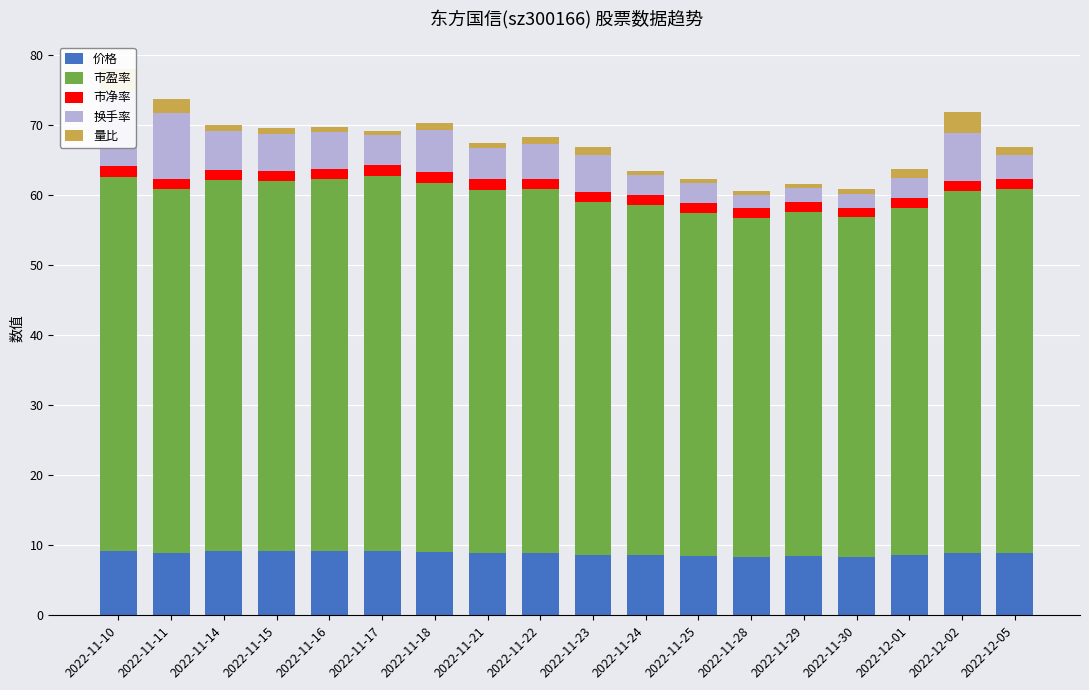

What is the spread (max minus min) of values at 2022-11-28?

47.9